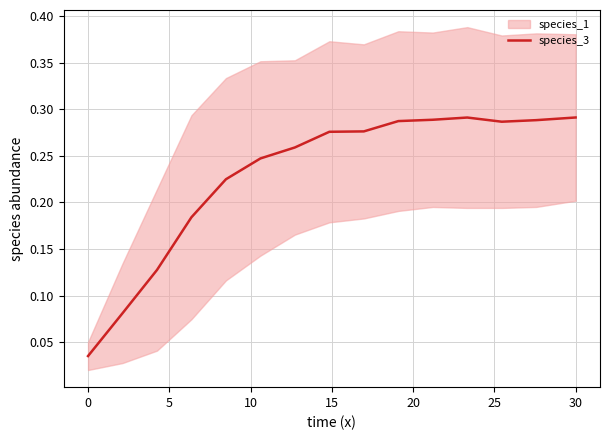

Does the chart have visible grid lines?

Yes